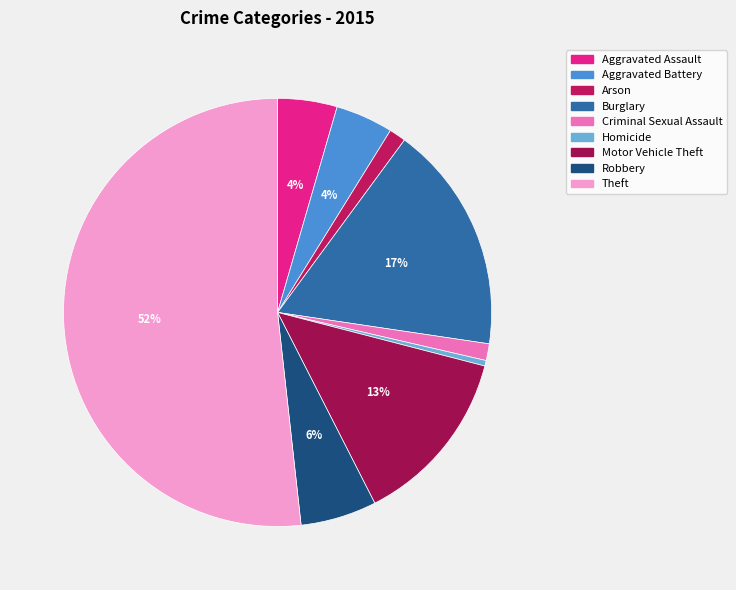

Is there any slice that represents more than half of the pie?

Yes